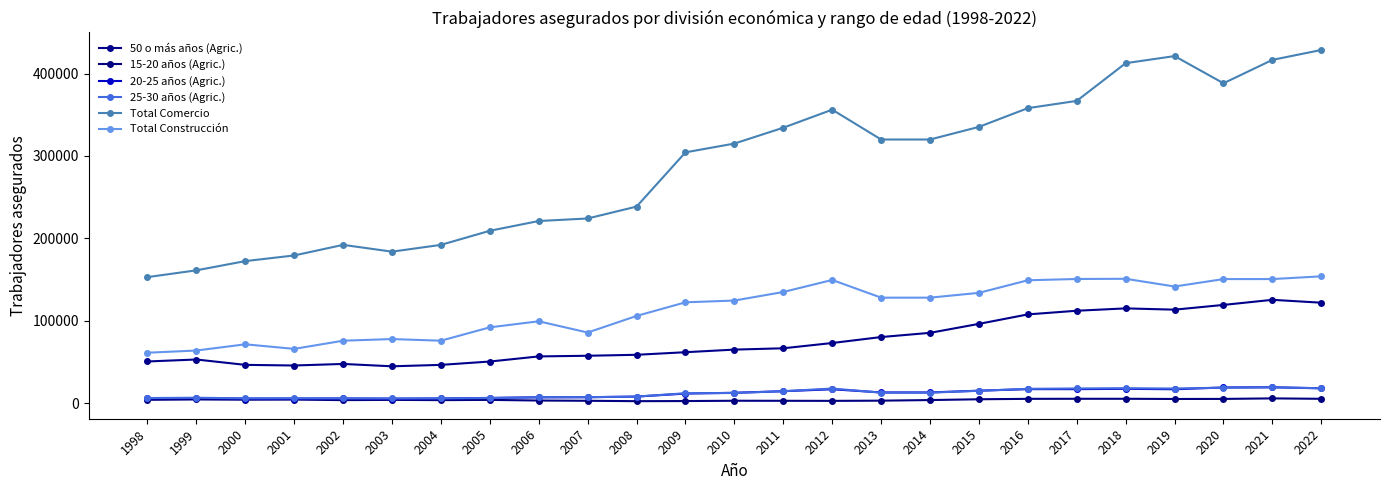

True or false: 25-30 años (Agric.) and 50 o más años (Agric.) cross at least once.

False